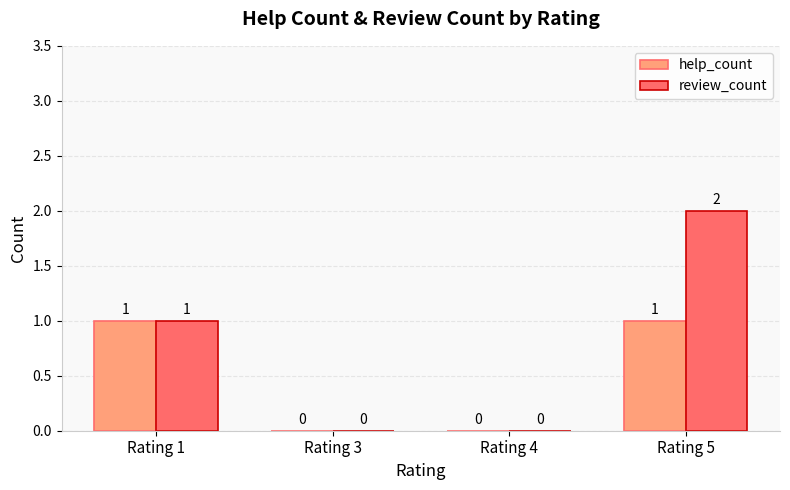

At which label does review_count reach its peak?

Rating 5